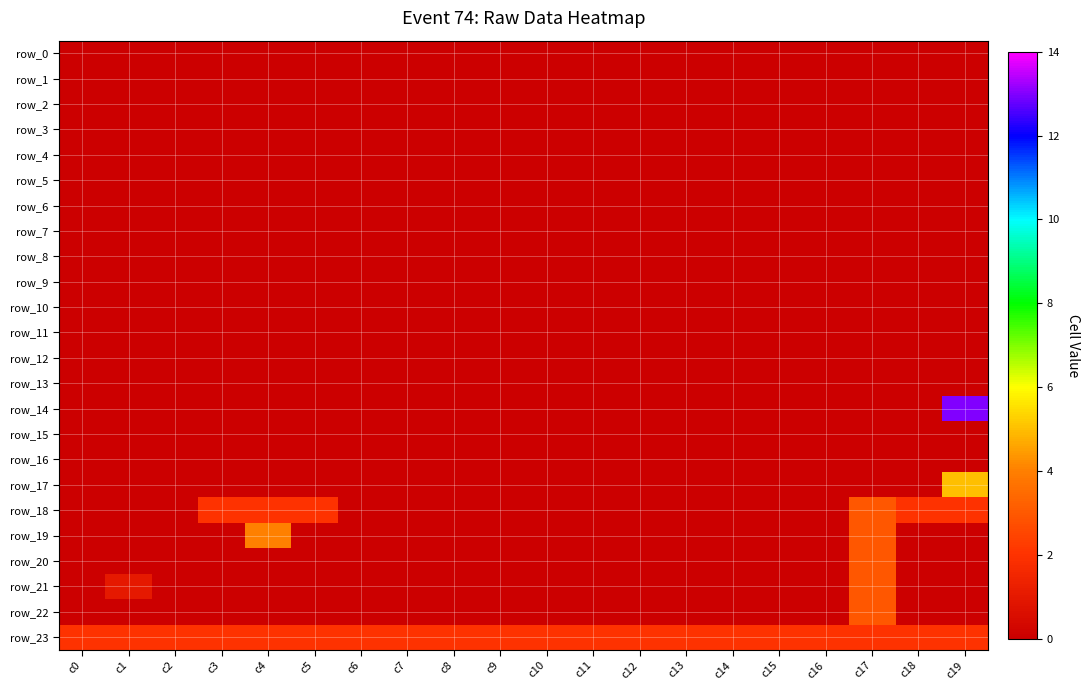

Reading right to left, what are all the values shown in this chart?

row_0: c19=0	c18=0	c17=0	c16=0	c15=0	c14=0	c13=0	c12=0	c11=0	c10=0	c9=0	c8=0	c7=0	c6=0	c5=0	c4=0	c3=0	c2=0	c1=0	c0=0
row_1: c19=0	c18=0	c17=0	c16=0	c15=0	c14=0	c13=0	c12=0	c11=0	c10=0	c9=0	c8=0	c7=0	c6=0	c5=0	c4=0	c3=0	c2=0	c1=0	c0=0
row_2: c19=0	c18=0	c17=0	c16=0	c15=0	c14=0	c13=0	c12=0	c11=0	c10=0	c9=0	c8=0	c7=0	c6=0	c5=0	c4=0	c3=0	c2=0	c1=0	c0=0
row_3: c19=0	c18=0	c17=0	c16=0	c15=0	c14=0	c13=0	c12=0	c11=0	c10=0	c9=0	c8=0	c7=0	c6=0	c5=0	c4=0	c3=0	c2=0	c1=0	c0=0
row_4: c19=0	c18=0	c17=0	c16=0	c15=0	c14=0	c13=0	c12=0	c11=0	c10=0	c9=0	c8=0	c7=0	c6=0	c5=0	c4=0	c3=0	c2=0	c1=0	c0=0
row_5: c19=0	c18=0	c17=0	c16=0	c15=0	c14=0	c13=0	c12=0	c11=0	c10=0	c9=0	c8=0	c7=0	c6=0	c5=0	c4=0	c3=0	c2=0	c1=0	c0=0
row_6: c19=0	c18=0	c17=0	c16=0	c15=0	c14=0	c13=0	c12=0	c11=0	c10=0	c9=0	c8=0	c7=0	c6=0	c5=0	c4=0	c3=0	c2=0	c1=0	c0=0
row_7: c19=0	c18=0	c17=0	c16=0	c15=0	c14=0	c13=0	c12=0	c11=0	c10=0	c9=0	c8=0	c7=0	c6=0	c5=0	c4=0	c3=0	c2=0	c1=0	c0=0
row_8: c19=0	c18=0	c17=0	c16=0	c15=0	c14=0	c13=0	c12=0	c11=0	c10=0	c9=0	c8=0	c7=0	c6=0	c5=0	c4=0	c3=0	c2=0	c1=0	c0=0
row_9: c19=0	c18=0	c17=0	c16=0	c15=0	c14=0	c13=0	c12=0	c11=0	c10=0	c9=0	c8=0	c7=0	c6=0	c5=0	c4=0	c3=0	c2=0	c1=0	c0=0
row_10: c19=0	c18=0	c17=0	c16=0	c15=0	c14=0	c13=0	c12=0	c11=0	c10=0	c9=0	c8=0	c7=0	c6=0	c5=0	c4=0	c3=0	c2=0	c1=0	c0=0
row_11: c19=0	c18=0	c17=0	c16=0	c15=0	c14=0	c13=0	c12=0	c11=0	c10=0	c9=0	c8=0	c7=0	c6=0	c5=0	c4=0	c3=0	c2=0	c1=0	c0=0
row_12: c19=0	c18=0	c17=0	c16=0	c15=0	c14=0	c13=0	c12=0	c11=0	c10=0	c9=0	c8=0	c7=0	c6=0	c5=0	c4=0	c3=0	c2=0	c1=0	c0=0
row_13: c19=0	c18=0	c17=0	c16=0	c15=0	c14=0	c13=0	c12=0	c11=0	c10=0	c9=0	c8=0	c7=0	c6=0	c5=0	c4=0	c3=0	c2=0	c1=0	c0=0
row_14: c19=13	c18=0	c17=0	c16=0	c15=0	c14=0	c13=0	c12=0	c11=0	c10=0	c9=0	c8=0	c7=0	c6=0	c5=0	c4=0	c3=0	c2=0	c1=0	c0=0
row_15: c19=0	c18=0	c17=0	c16=0	c15=0	c14=0	c13=0	c12=0	c11=0	c10=0	c9=0	c8=0	c7=0	c6=0	c5=0	c4=0	c3=0	c2=0	c1=0	c0=0
row_16: c19=0	c18=0	c17=0	c16=0	c15=0	c14=0	c13=0	c12=0	c11=0	c10=0	c9=0	c8=0	c7=0	c6=0	c5=0	c4=0	c3=0	c2=0	c1=0	c0=0
row_17: c19=5	c18=0	c17=0	c16=0	c15=0	c14=0	c13=0	c12=0	c11=0	c10=0	c9=0	c8=0	c7=0	c6=0	c5=0	c4=0	c3=0	c2=0	c1=0	c0=0
row_18: c19=2	c18=2	c17=3	c16=0	c15=0	c14=0	c13=0	c12=0	c11=0	c10=0	c9=0	c8=0	c7=0	c6=0	c5=2	c4=2	c3=2	c2=0	c1=0	c0=0
row_19: c19=0	c18=0	c17=3	c16=0	c15=0	c14=0	c13=0	c12=0	c11=0	c10=0	c9=0	c8=0	c7=0	c6=0	c5=0	c4=4	c3=0	c2=0	c1=0	c0=0
row_20: c19=0	c18=0	c17=3	c16=0	c15=0	c14=0	c13=0	c12=0	c11=0	c10=0	c9=0	c8=0	c7=0	c6=0	c5=0	c4=0	c3=0	c2=0	c1=0	c0=0
row_21: c19=0	c18=0	c17=3	c16=0	c15=0	c14=0	c13=0	c12=0	c11=0	c10=0	c9=0	c8=0	c7=0	c6=0	c5=0	c4=0	c3=0	c2=0	c1=1	c0=0
row_22: c19=0	c18=0	c17=3	c16=0	c15=0	c14=0	c13=0	c12=0	c11=0	c10=0	c9=0	c8=0	c7=0	c6=0	c5=0	c4=0	c3=0	c2=0	c1=0	c0=0
row_23: c19=2	c18=2	c17=2	c16=2	c15=2	c14=2	c13=2	c12=2	c11=2	c10=2	c9=2	c8=2	c7=2	c6=2	c5=2	c4=2	c3=2	c2=2	c1=2	c0=2